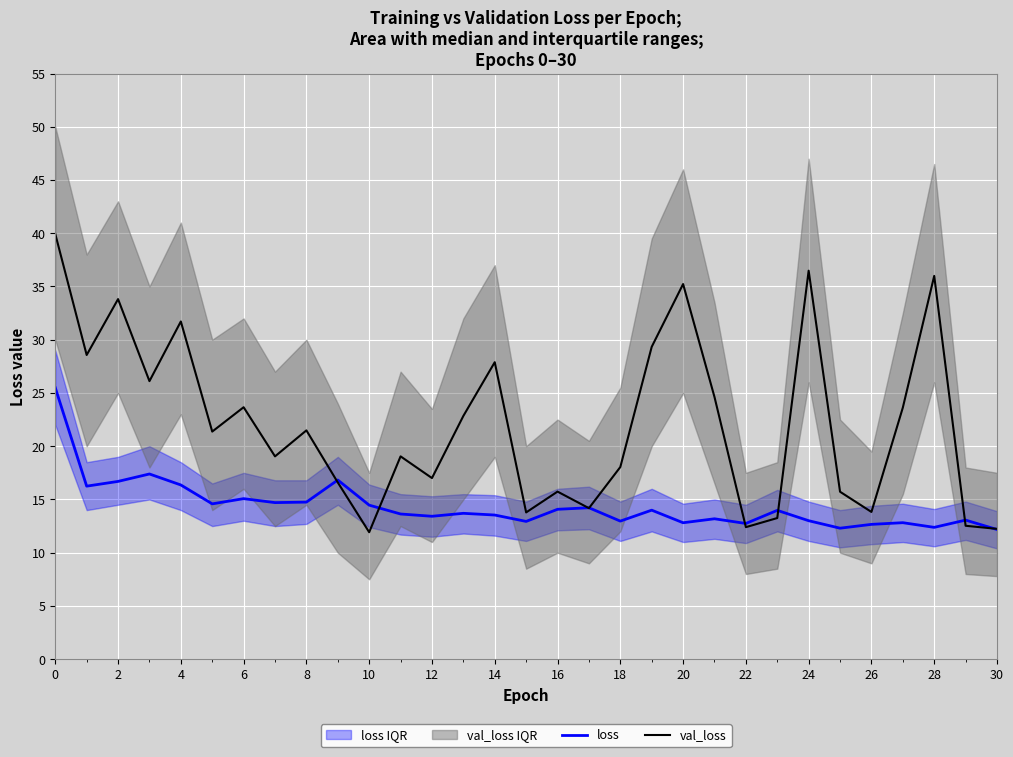

The value of loss at 10 is 21.8. True or false?

False